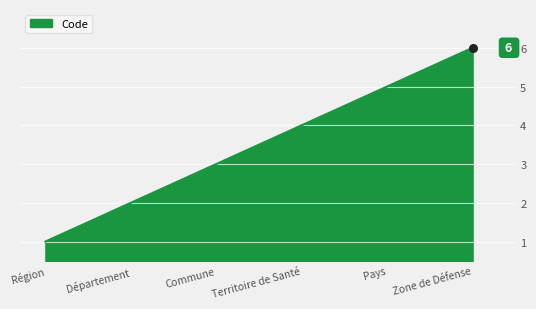

What is the ratio of the value at Département to the value at Région?

2.0